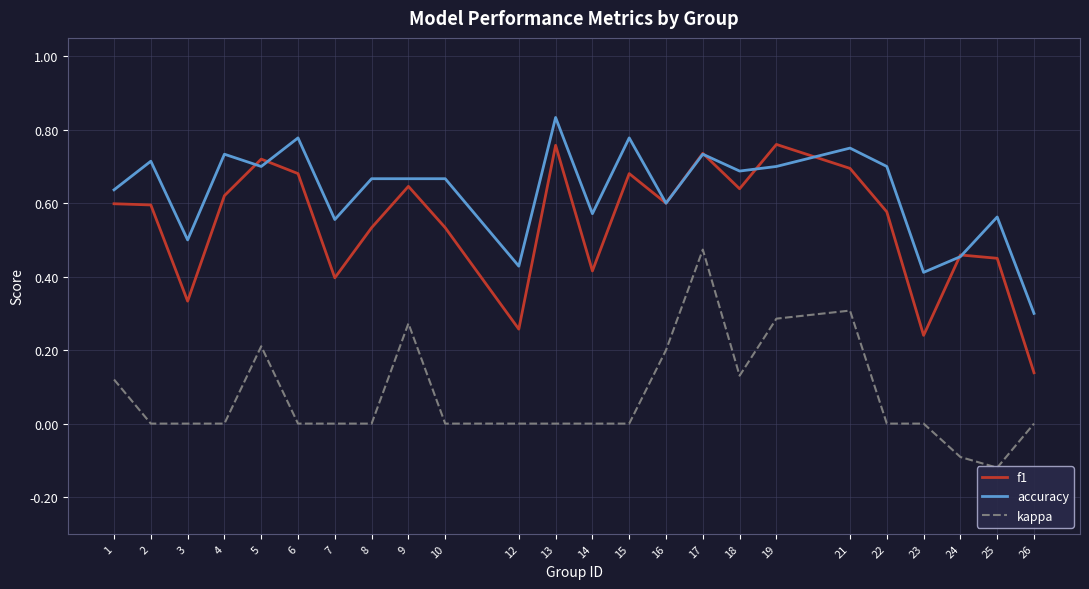

What is the sum of the accuracy values at 2 and 10?

1.4